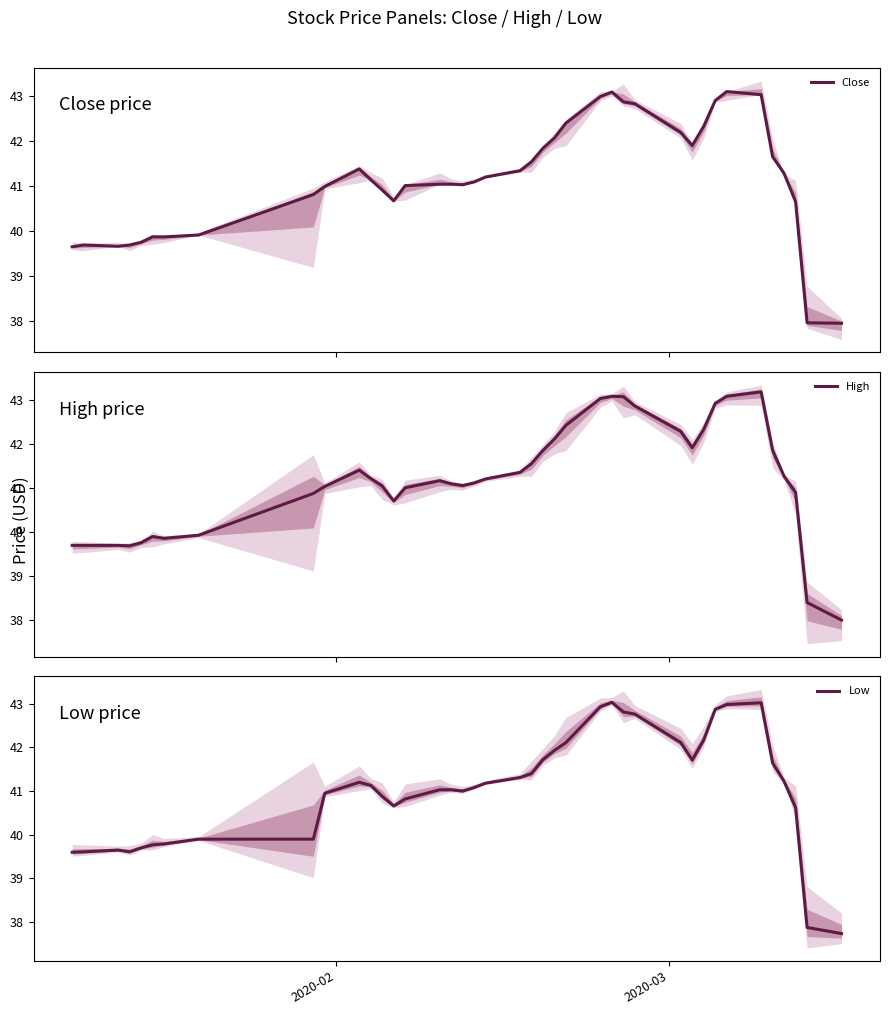

How many data points in High are less than 41?

13